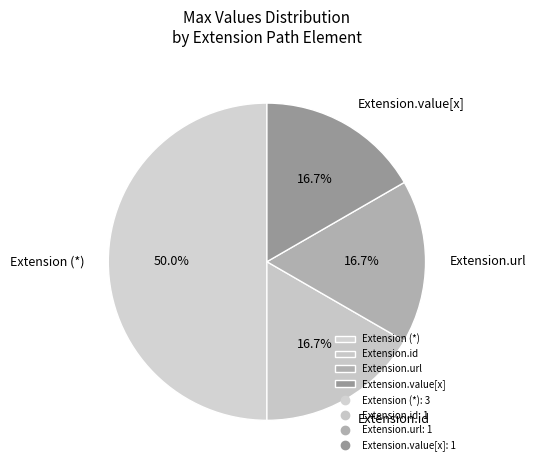

How many segments does this pie chart have?

4